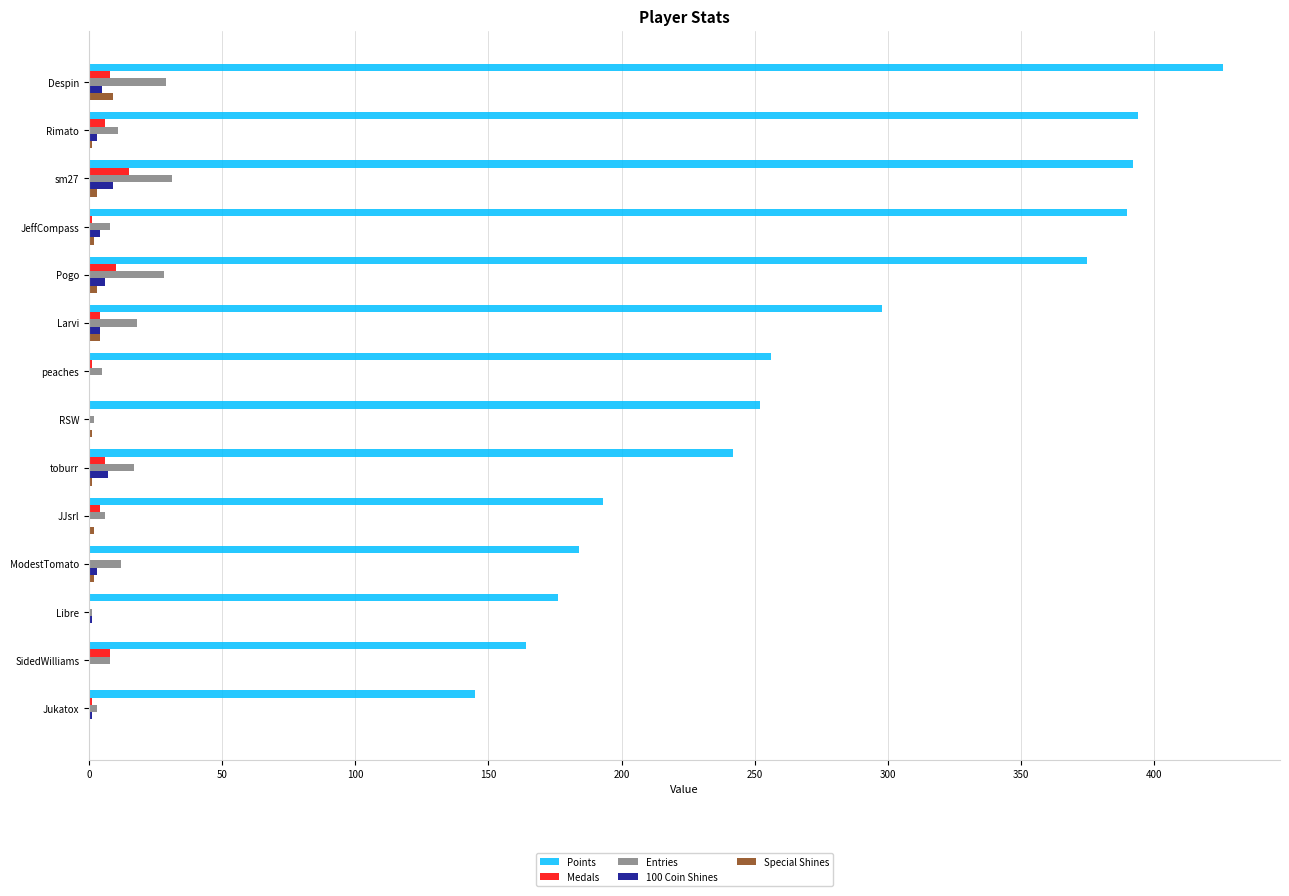

Which series changed the most between sm27 and Larvi?

Points